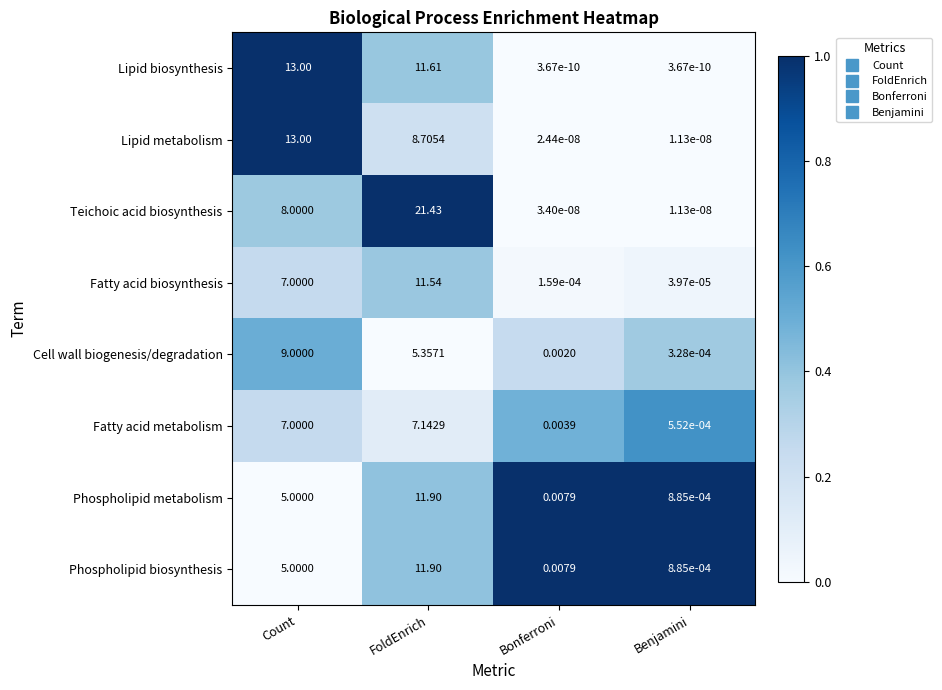

At which category is the sum across all series the highest?

FoldEnrich